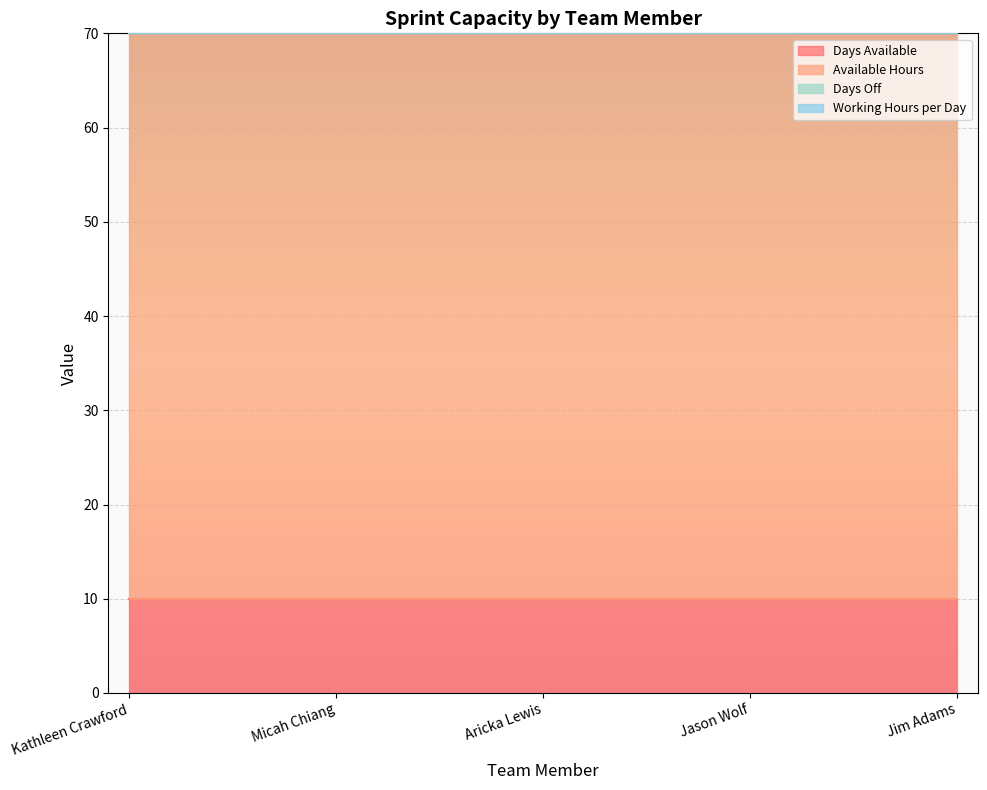

True or false: Working Hours per Day and Days Available cross at least once.

False